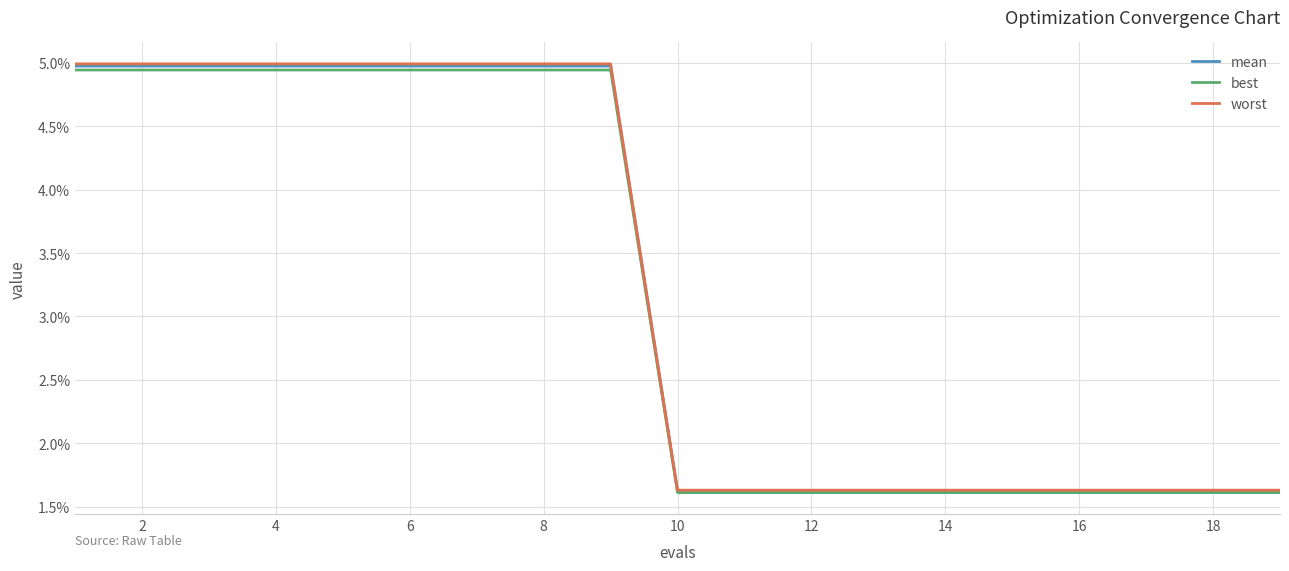

Does the chart display data point markers on the line(s)?

No